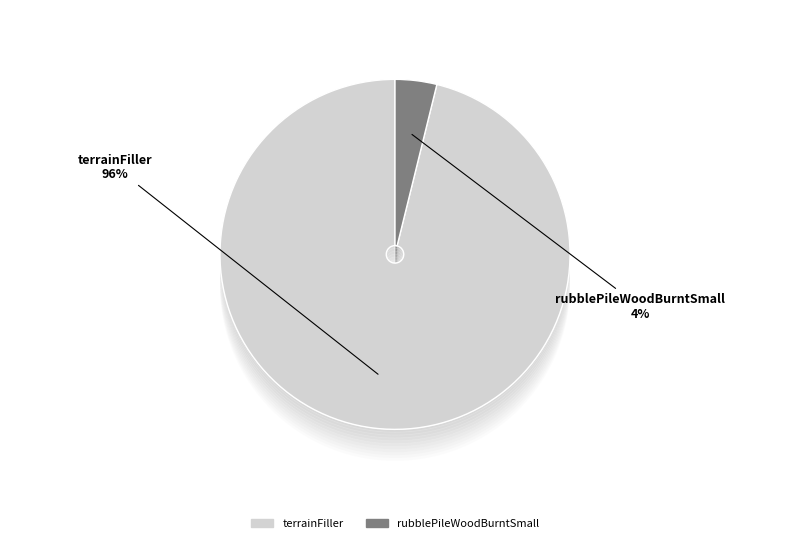

True or false: terrainFiller accounts for 96% of the total.

True